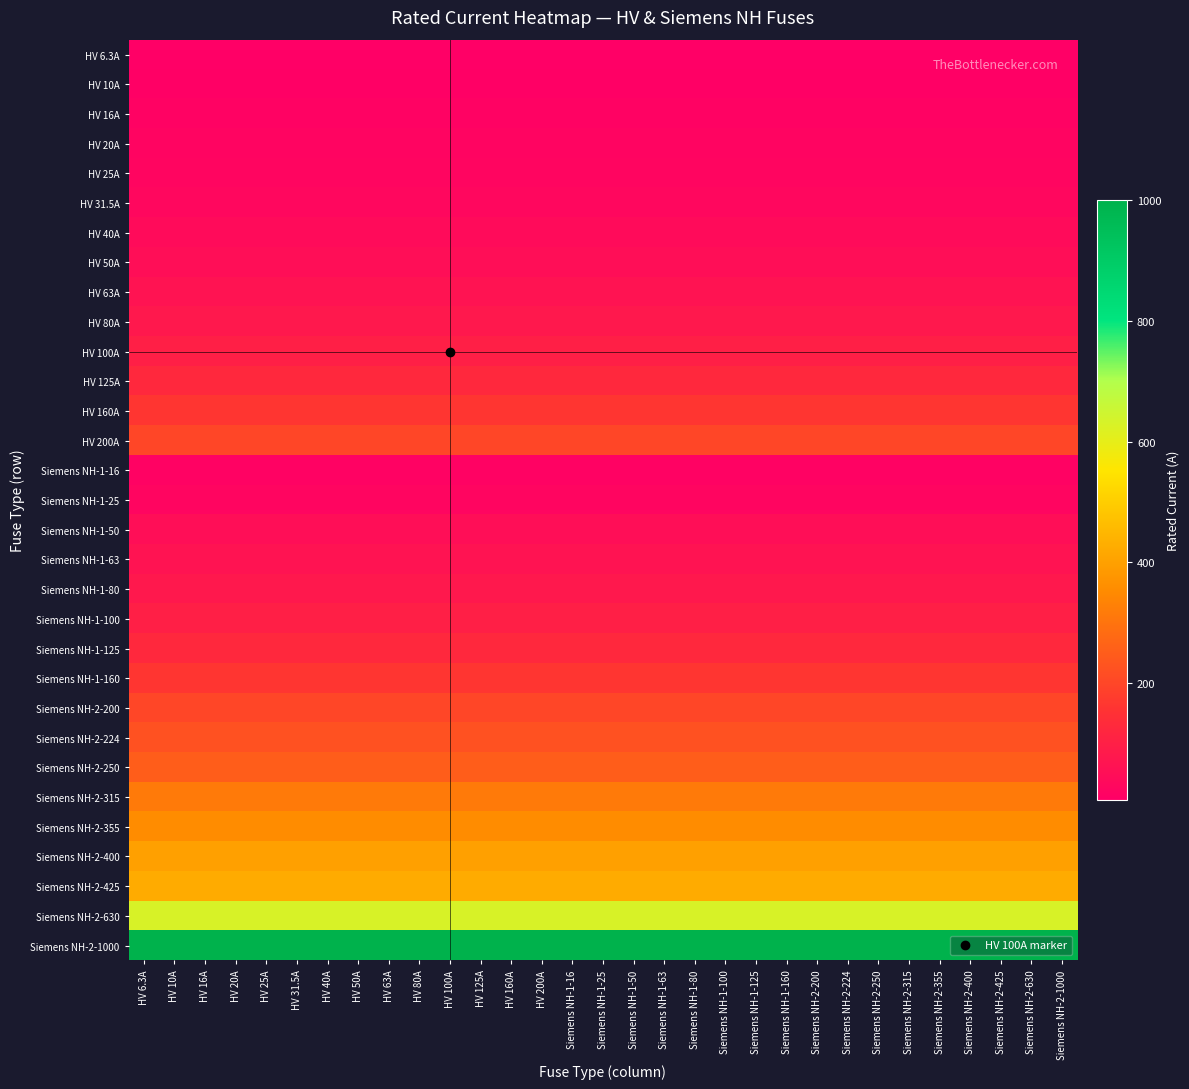

At which category is the sum across all series the highest?

HV 6.3A